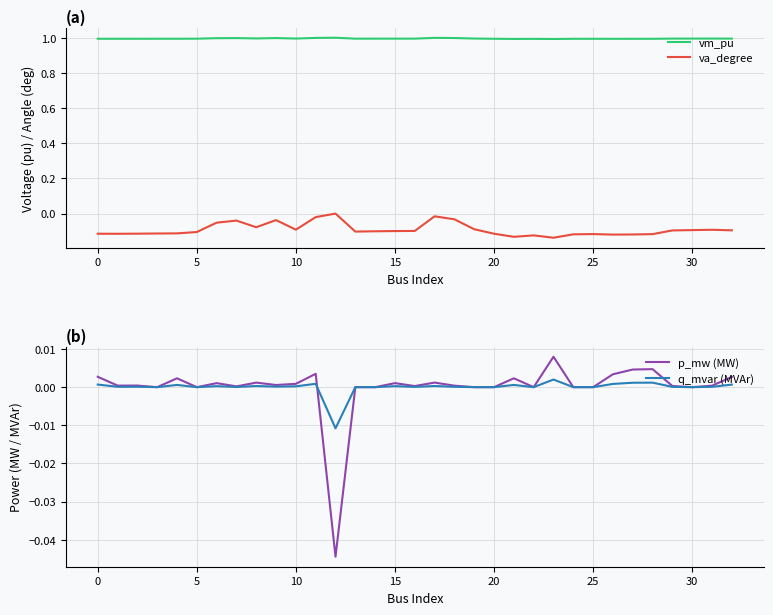

At how many categories does at least one series exceed 0?

33